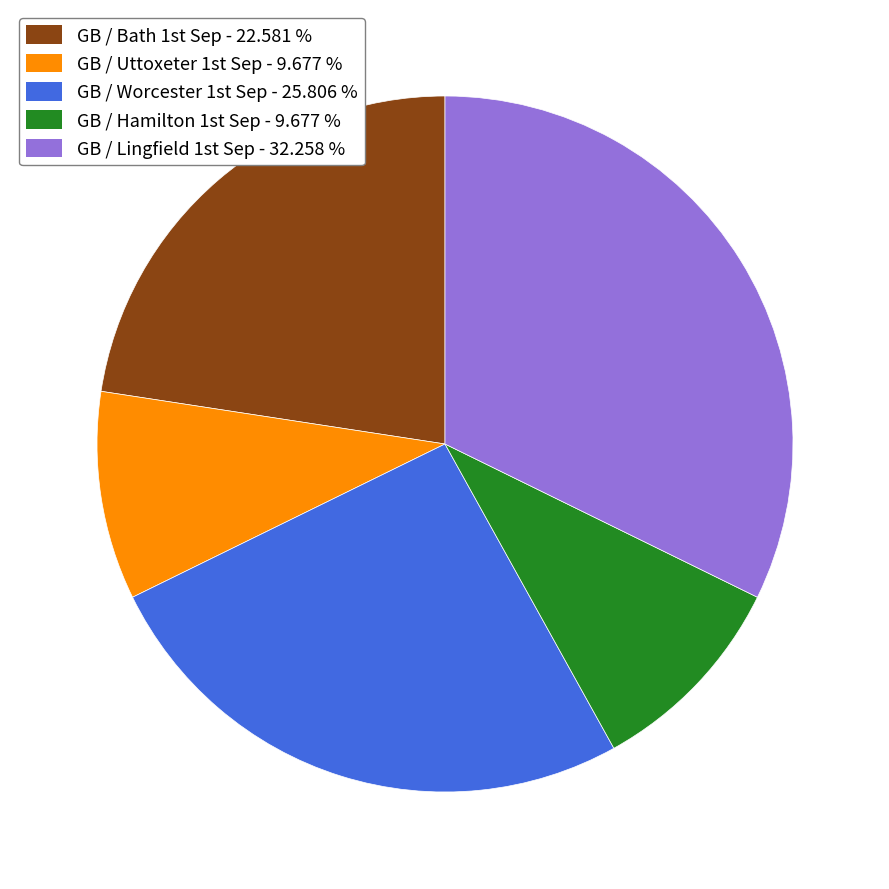

Count the number of slices in the pie.

5